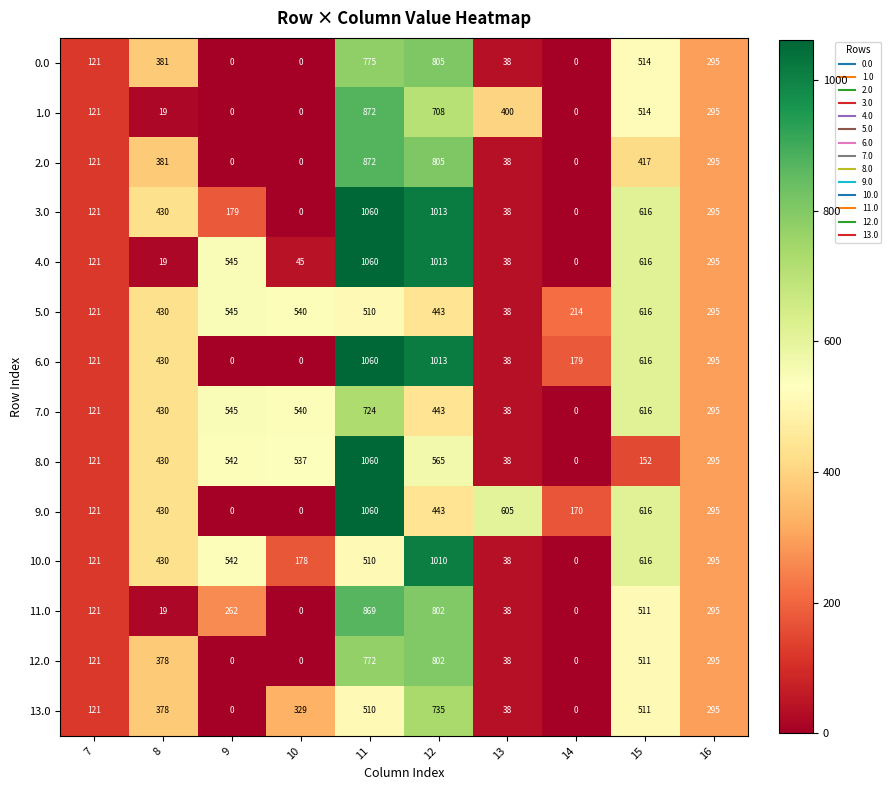

At which category does the chart reach its peak across all series?

11